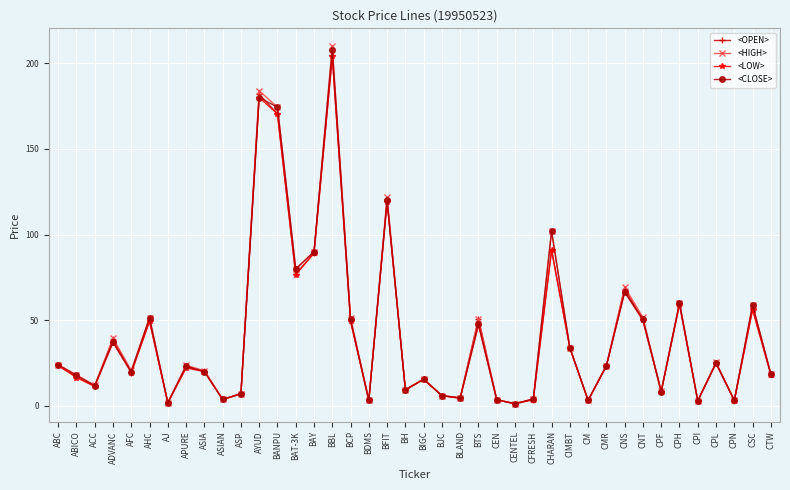

What is the sum of the <OPEN> values at CPN and BJC?

9.2